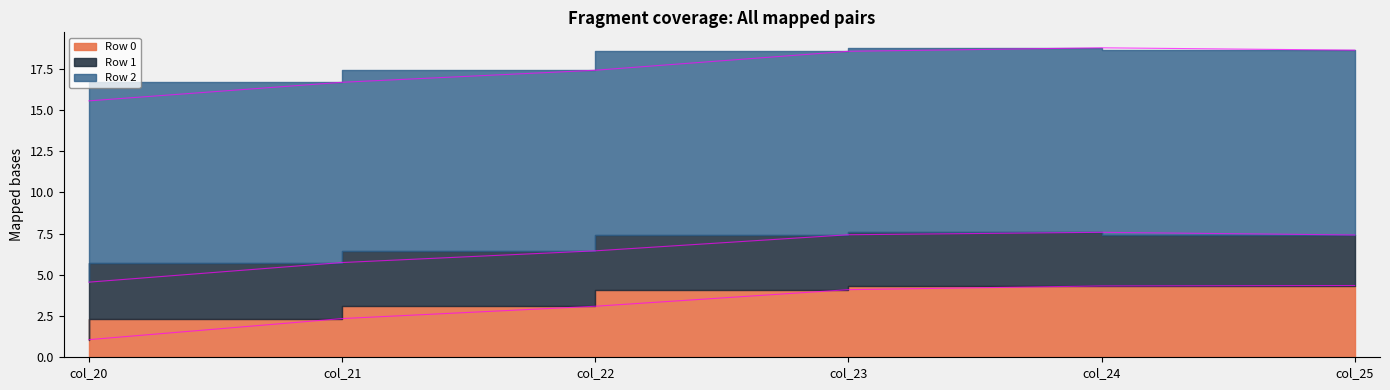

List the series in order of their peak value, lowest first.

Row 1, Row 0, Row 2